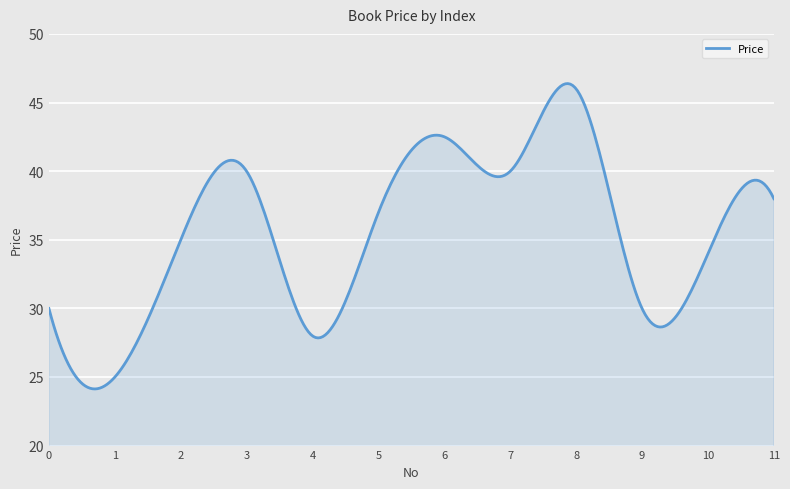

What is the maximum value shown in the chart?

46.4